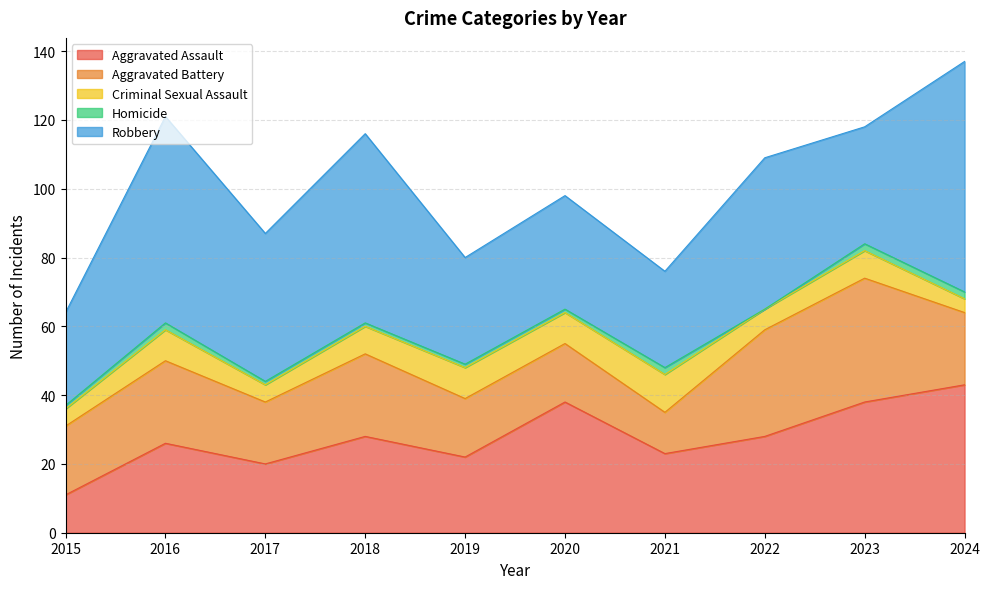

Which series has the largest range (max minus min)?

Robbery